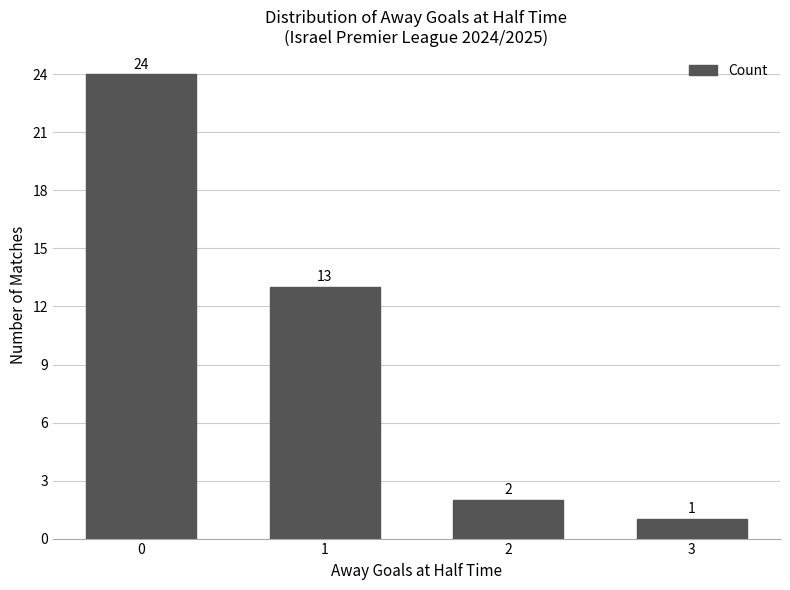

Reading left to right, list all the values displayed in this chart.

24	13	2	1